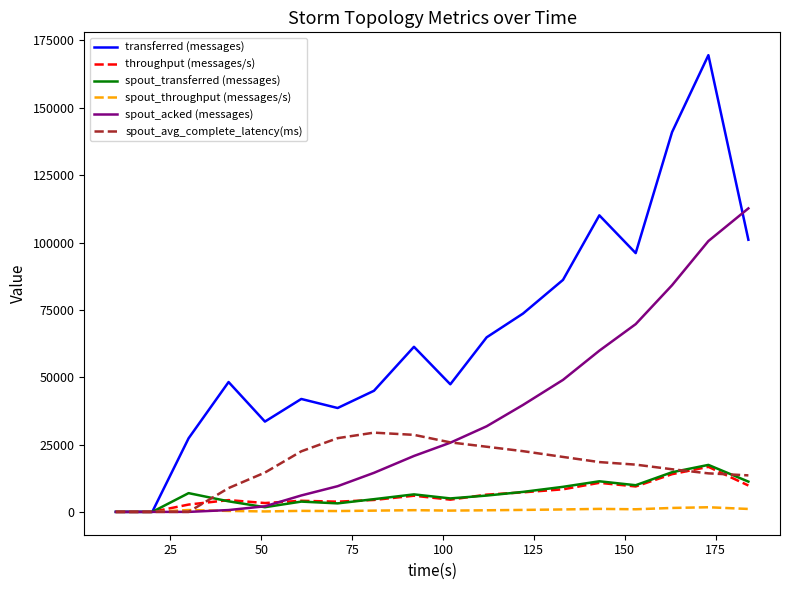

Which series has the largest total across all categories?

transferred (messages)